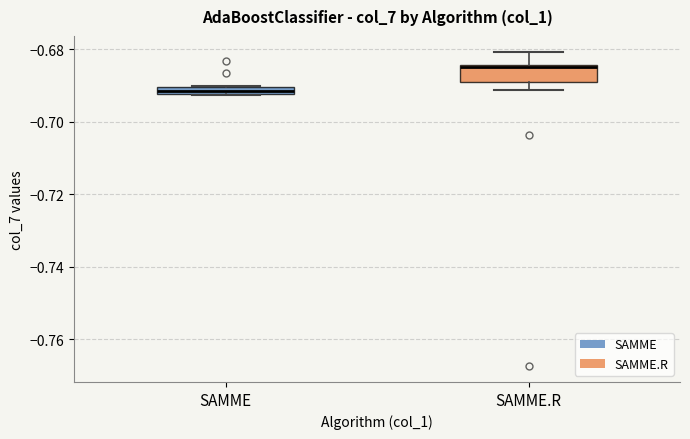

Which box is the tallest, from its lower edge to its upper edge?

SAMME.R